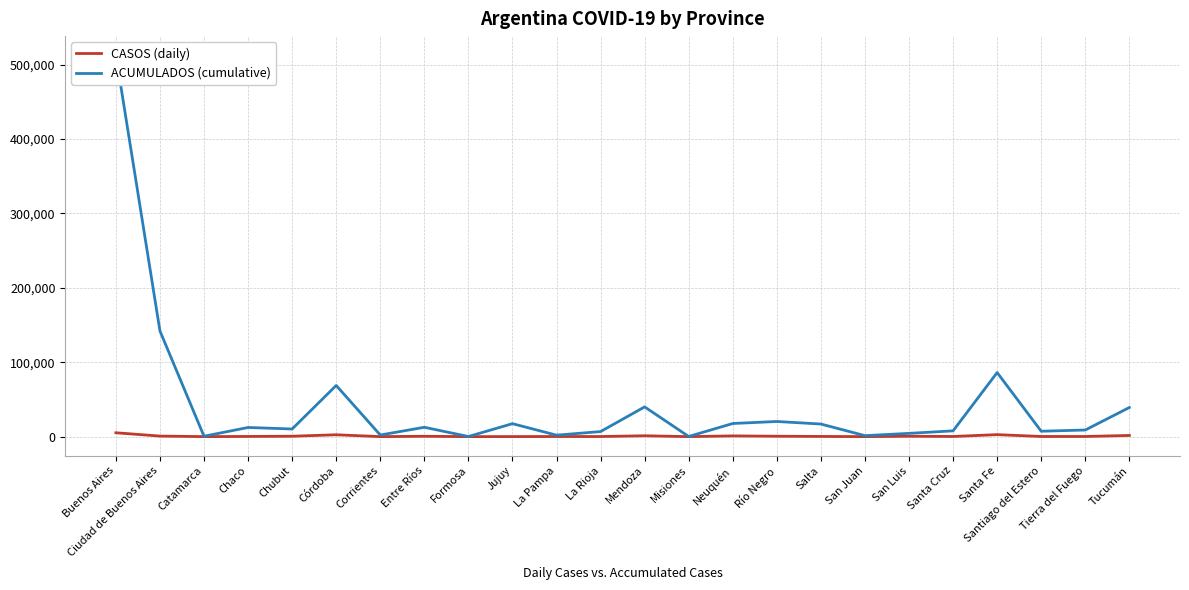

Read the CASOS (daily) value at Tucumán, to the nearest 10.

1560